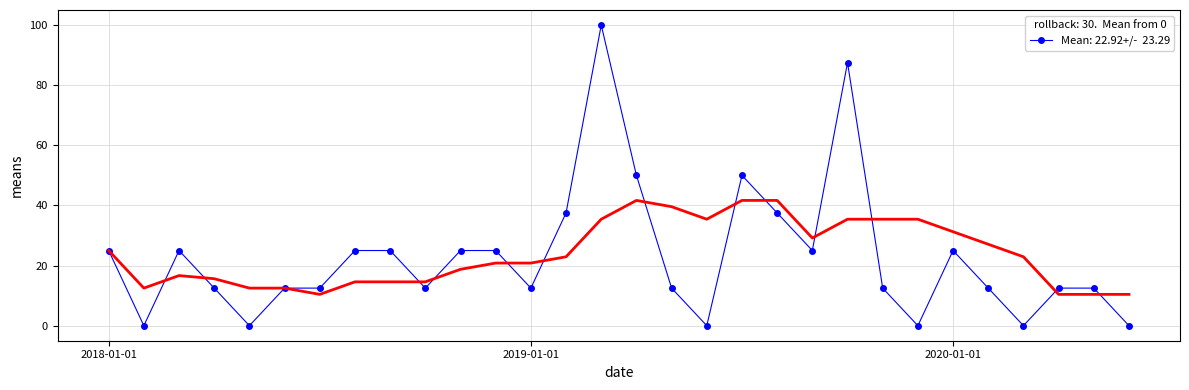

Rank the categories by value from lowest to highest.

2018-02-01, 2018-05-01, 2019-06-01, 2019-12-01, 2020-03-01, 2020-06-01, 2018-04-01, 2018-06-01, 2018-07-01, 2018-10-01, 2019-01-01, 2019-05-01, 2019-11-01, 2020-02-01, 2020-04-01, 2020-05-01, 2018-01-01, 2018-03-01, 2018-08-01, 2018-09-01, 2018-11-01, 2018-12-01, 2019-09-01, 2020-01-01, 2019-02-01, 2019-08-01, 2019-04-01, 2019-07-01, 2019-10-01, 2019-03-01